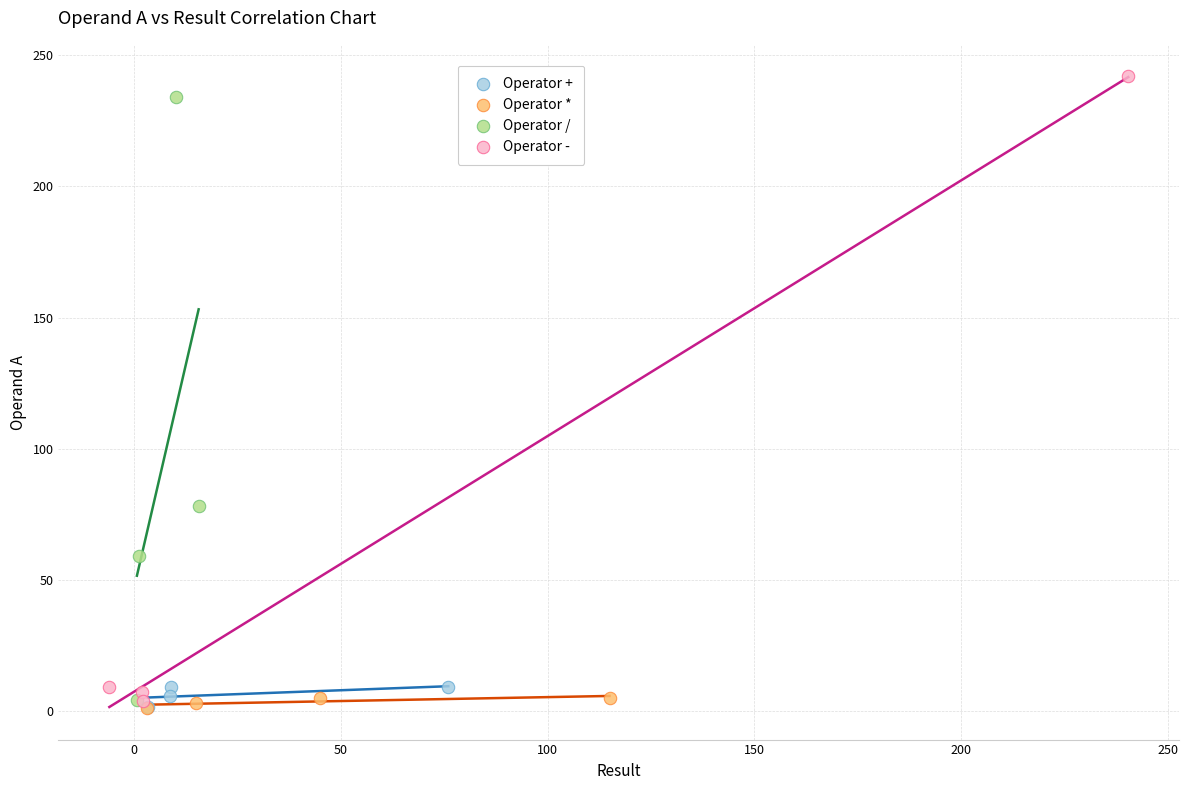

Which series has the widest spread of Y values?

Operator -